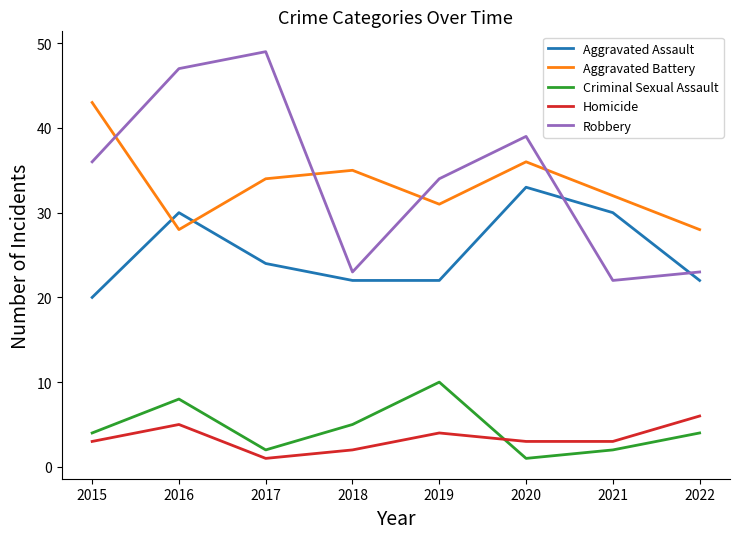

How many interior local peaks does the Aggravated Assault series have?

2